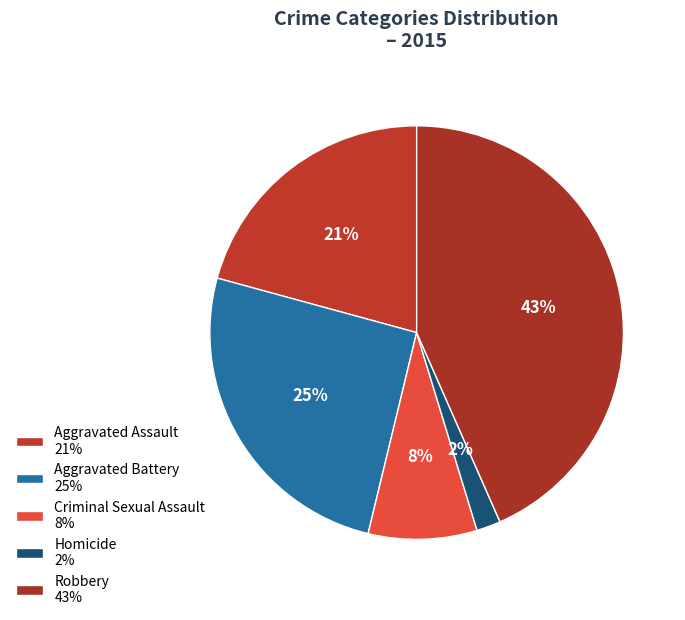

Is there a majority slice in this chart?

No